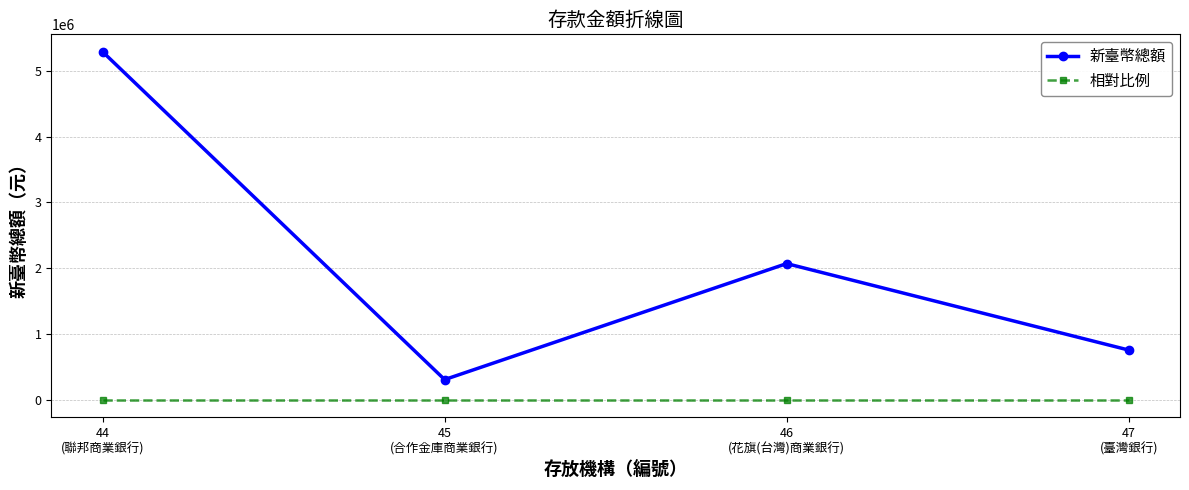

True or false: 新臺幣總額 and 相對比例 cross at least once.

False